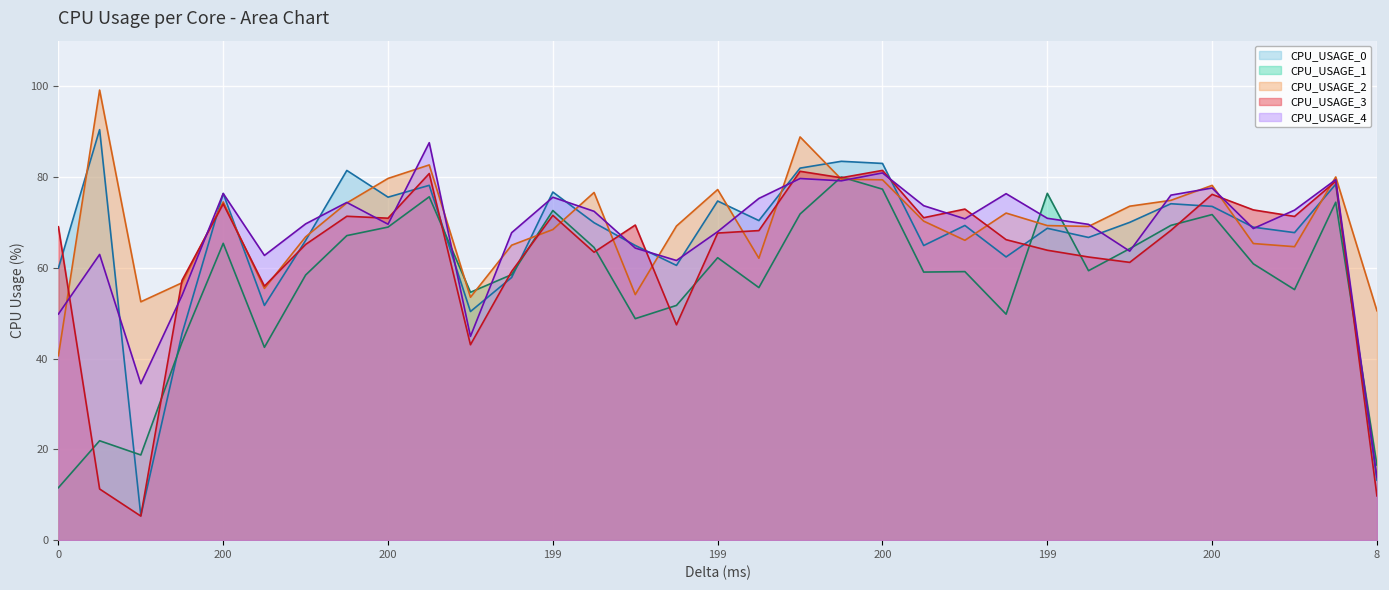

Reading right to left, what are all the values shown in this chart?

CPU_USAGE_0: 13.2	78.4	67.7	68.9	73.5	74.1	70.0	66.7	68.7	62.4	69.3	64.9	83.0	83.4	81.9	70.4	74.7	60.5	64.9	69.9	76.7	57.8	50.4	78.1	75.5	81.4	66.0	51.7	76.3	45.5	5.4	90.4	59.9
CPU_USAGE_1: 16.5	74.4	55.2	60.9	71.7	69.3	64.2	59.3	76.4	49.8	59.1	59.0	77.3	80.0	71.8	55.6	62.2	51.7	48.8	64.5	72.6	58.5	54.6	75.6	68.9	67.1	58.4	42.5	65.4	43.6	18.8	21.9	11.6
CPU_USAGE_2: 50.5	80.0	64.6	65.3	78.1	74.8	73.5	69.1	69.3	72.0	66.0	70.3	79.4	79.5	88.8	62.1	77.2	69.2	54.1	76.6	68.4	65.0	53.5	82.6	79.7	74.3	66.8	55.4	74.5	56.7	52.5	99.1	40.6
CPU_USAGE_3: 9.7	79.0	71.3	72.7	76.2	68.2	61.2	62.4	63.8	66.2	72.9	71.0	81.4	79.8	81.2	68.2	67.6	47.4	69.4	63.4	71.5	59.2	43.0	80.7	70.9	71.3	65.1	55.9	74.1	57.2	5.3	11.3	69.0
CPU_USAGE_4: 13.8	79.4	72.7	68.6	77.6	76.0	63.6	69.5	70.9	76.3	70.8	73.7	80.9	79.1	79.6	75.3	67.9	61.6	64.3	72.4	75.5	67.7	44.9	87.5	69.6	74.4	69.7	62.7	76.3	53.9	34.5	62.9	49.8